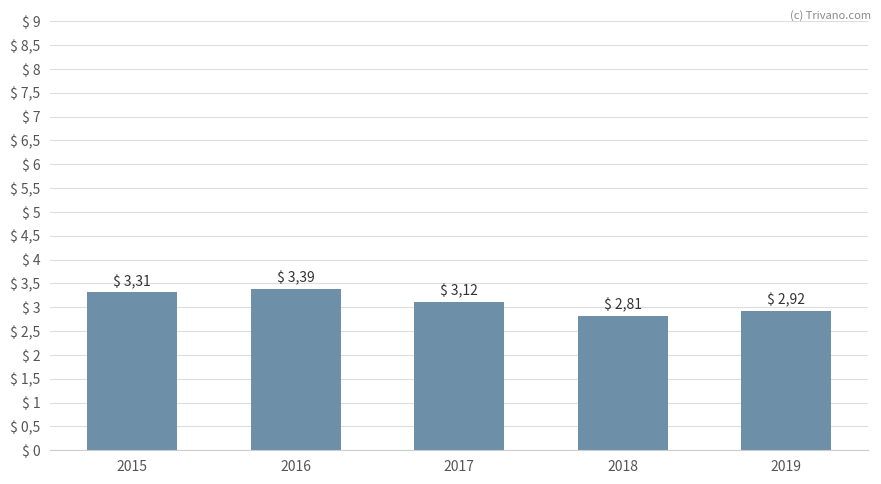

Does the chart contain any negative values?

No